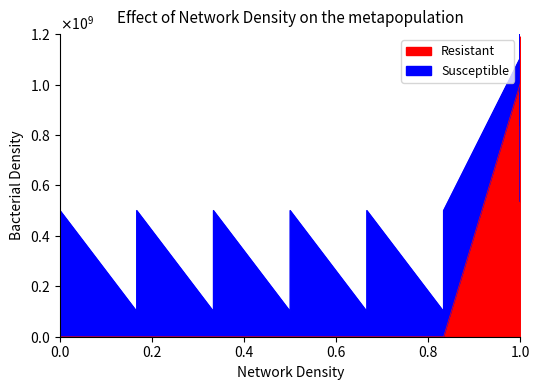

The chart shows a value of -525852915.8 at 3. True or false?

False